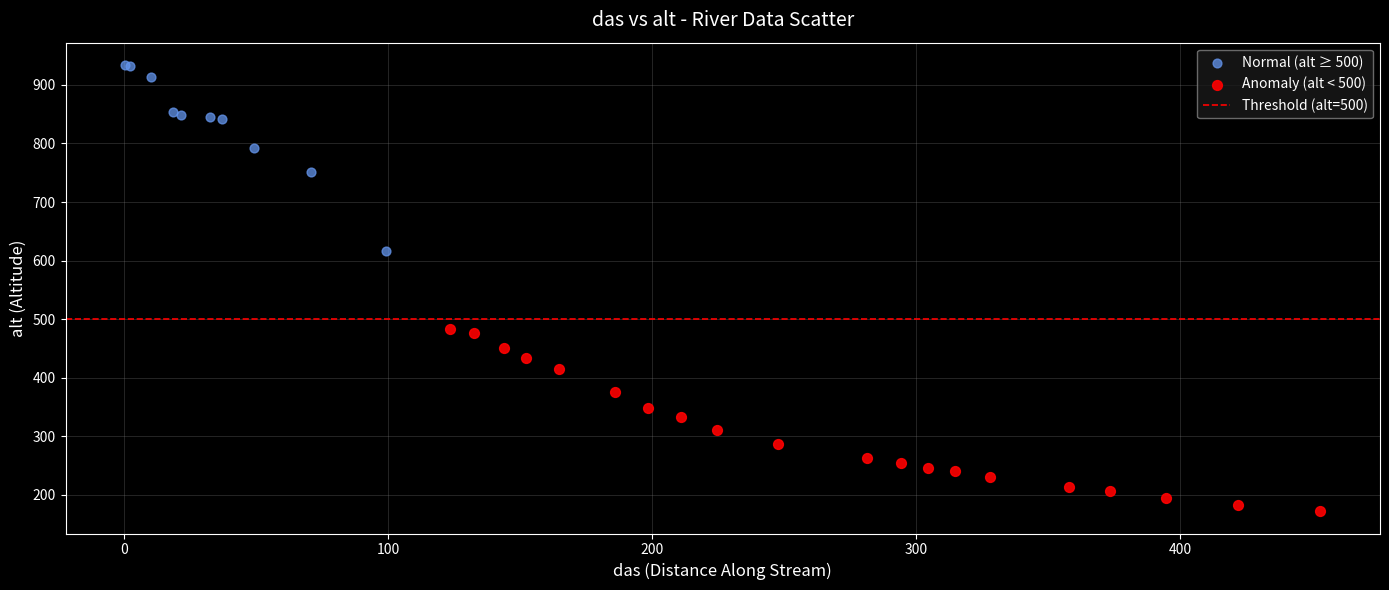

Which series reaches the maximum Y coordinate?

Normal (alt ≥ 500)